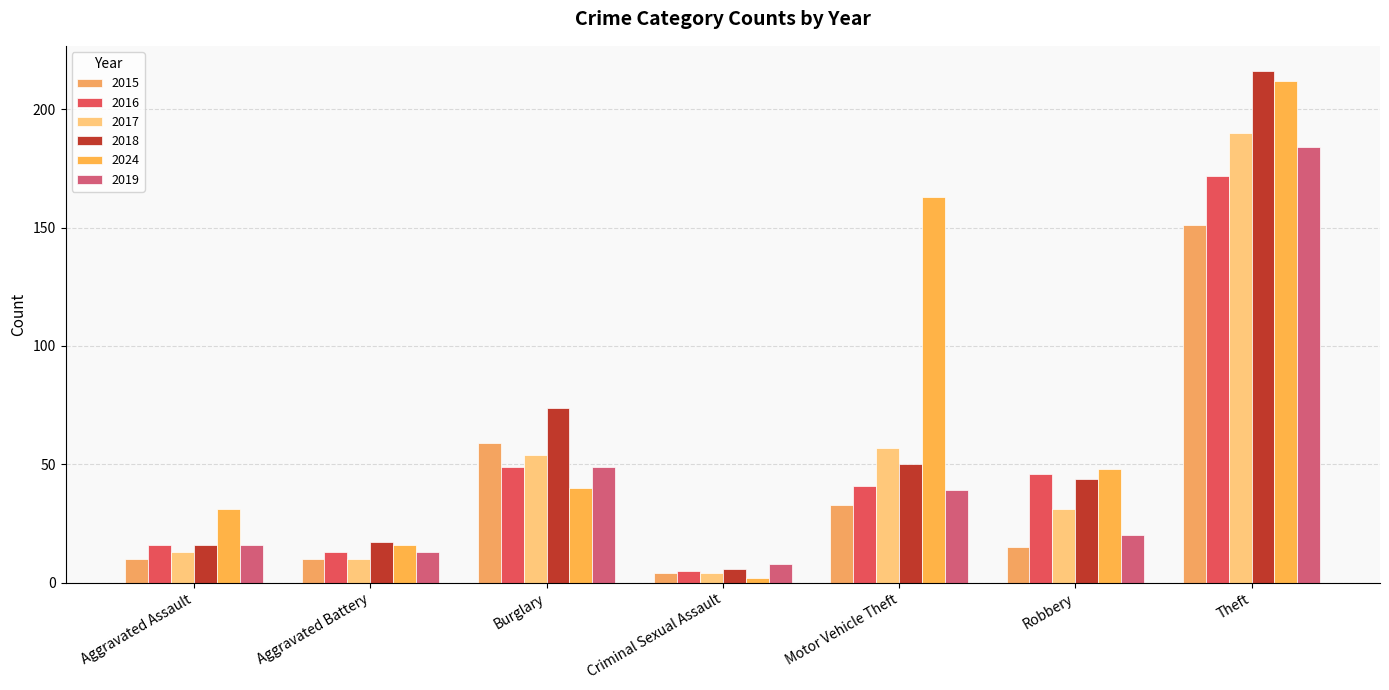

List the labels in order of 2016 value, smallest first.

Criminal Sexual Assault, Aggravated Battery, Aggravated Assault, Motor Vehicle Theft, Robbery, Burglary, Theft